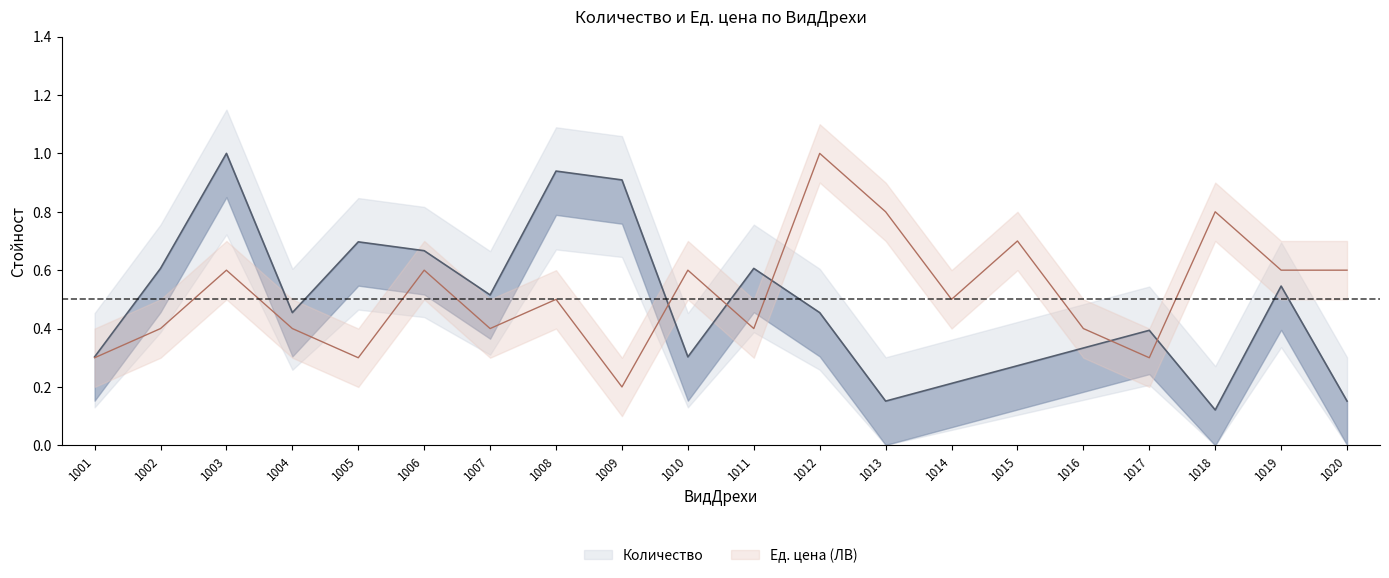

How many intersections are there between Ед. цена (ЛВ) and Количество?

5